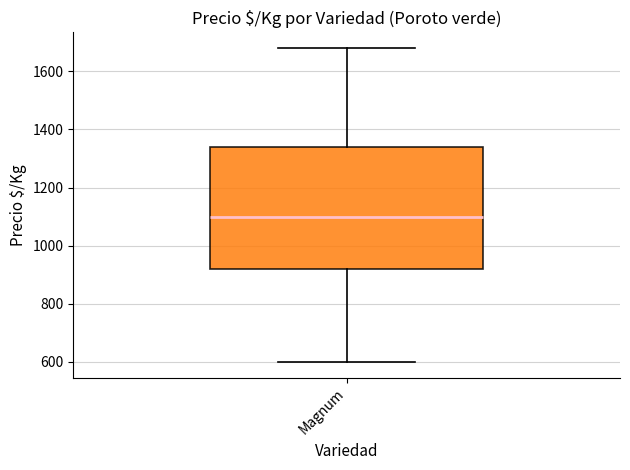

Transcribe this box plot: give where the median line is, the range the box spans, and where the two whiskers end, as read against the y-axis. The values are not printed on the chart, so give them approximately, as read against the axis.

median 1100, box 920 to 1340, whiskers 600 to 1680